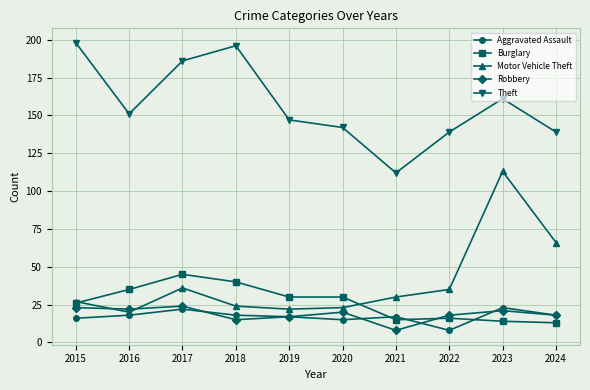

At which label does Robbery first exceed 20?

2015